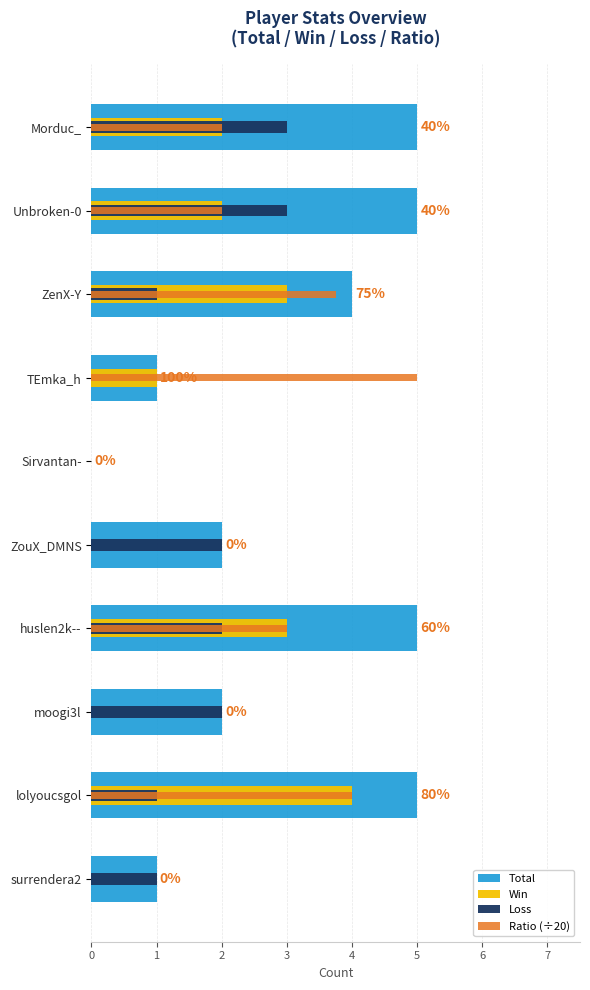

True or false: Loss has a value of 1.2 at 3.

False